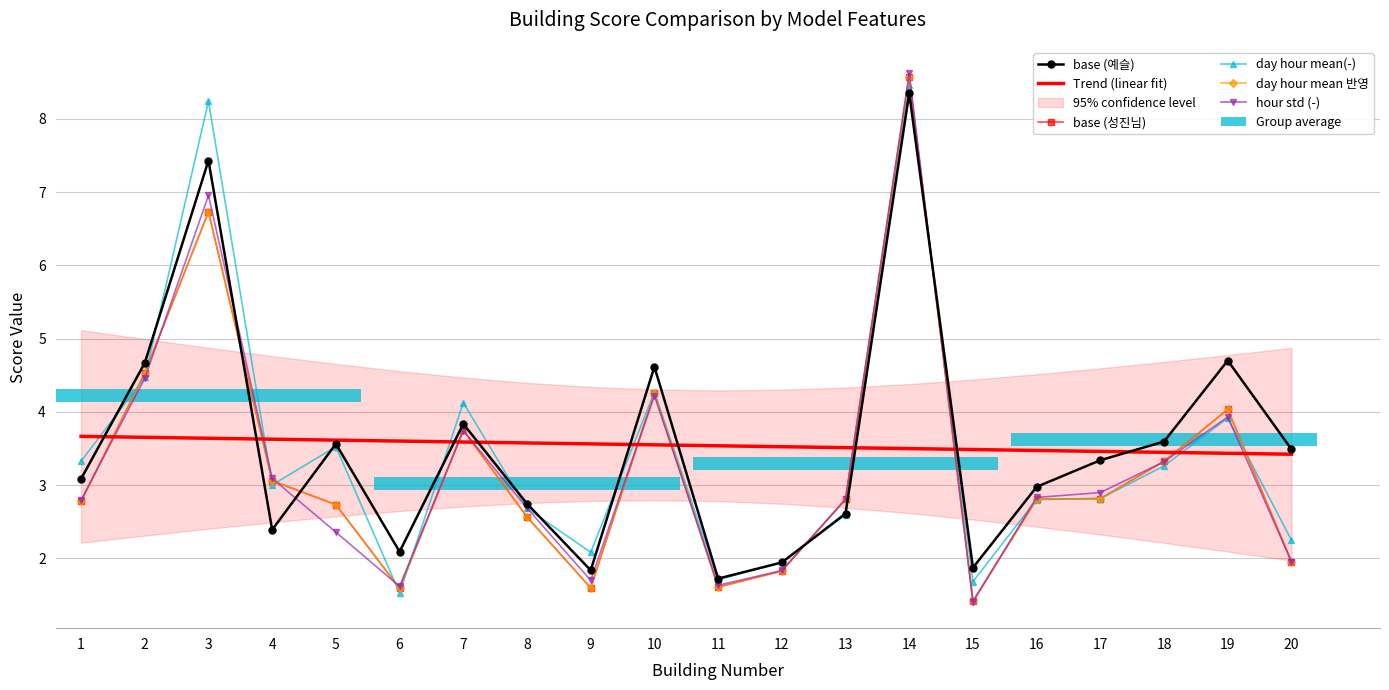

What is the sum of all Trend (linear fit) values?

70.8